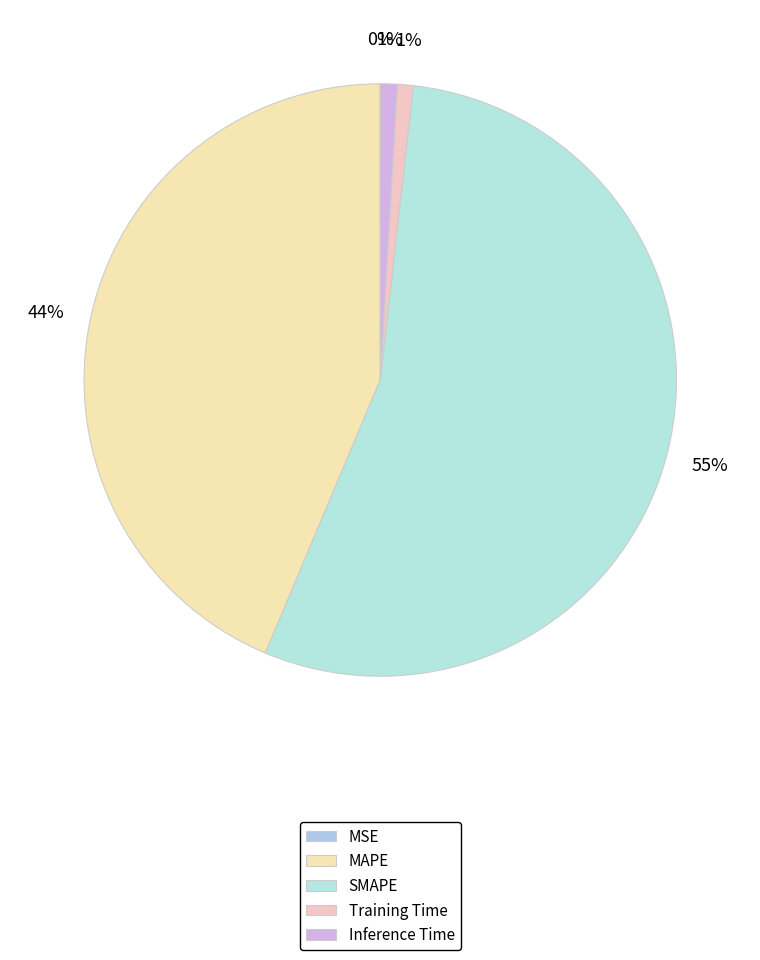

Which slice is the smallest?

MSE